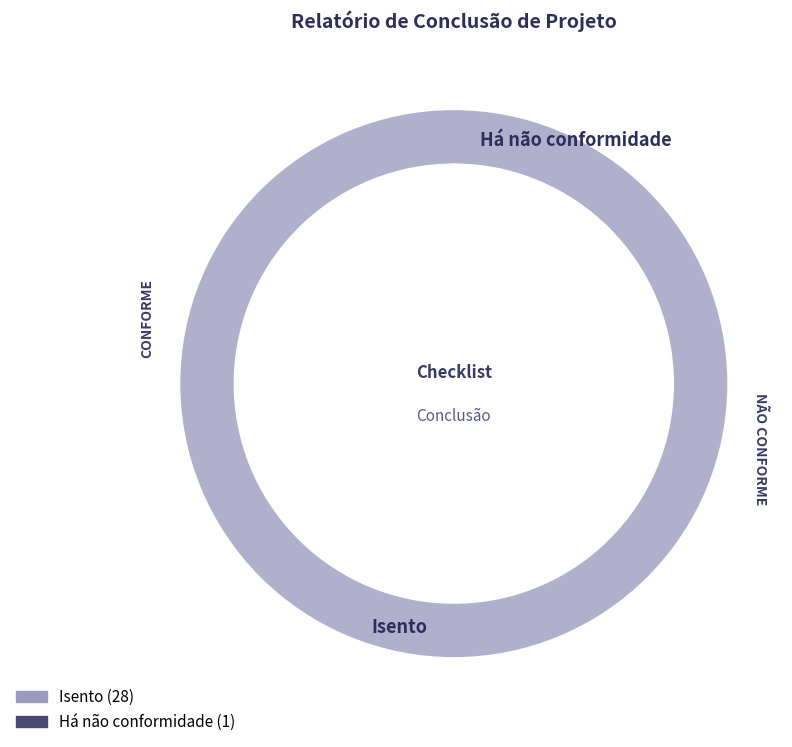

Count the number of slices in the pie.

2